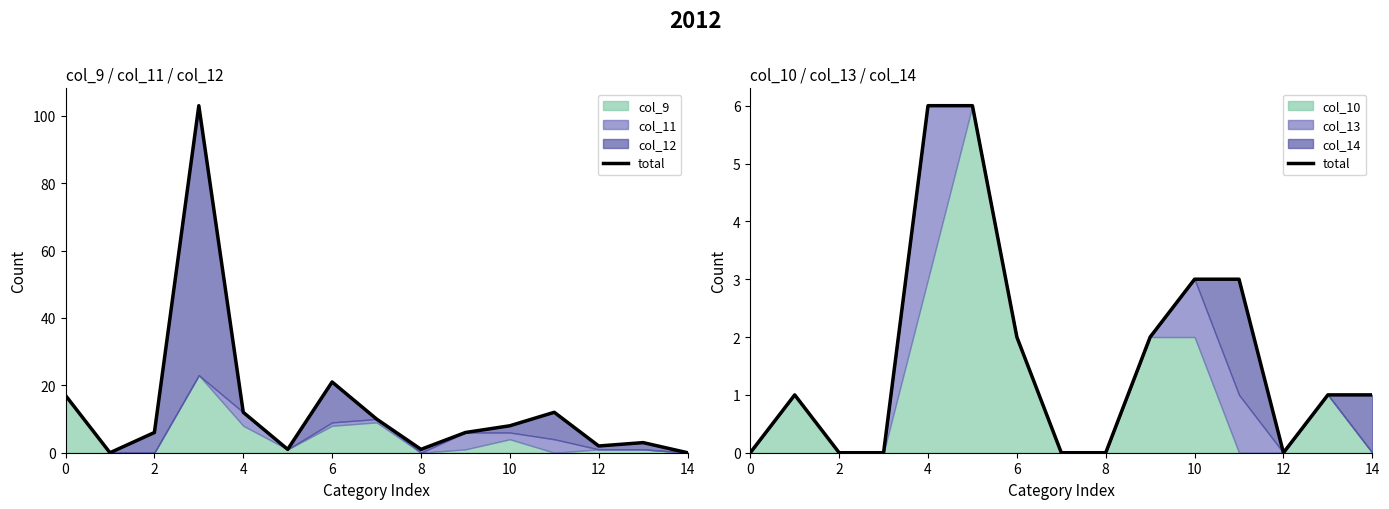

True or false: the data shows 0 at 0.

True